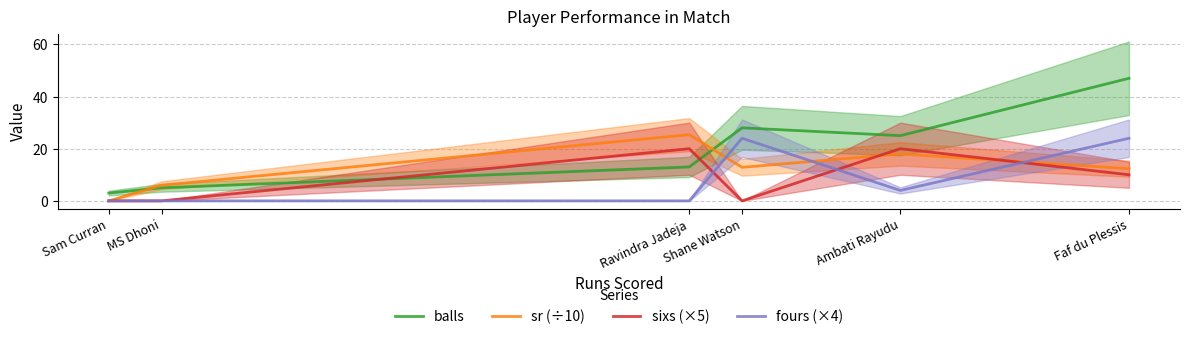

Rank the series at Faf du Plessis from highest to lowest value.

balls, fours (×4), sr (÷10), sixs (×5)